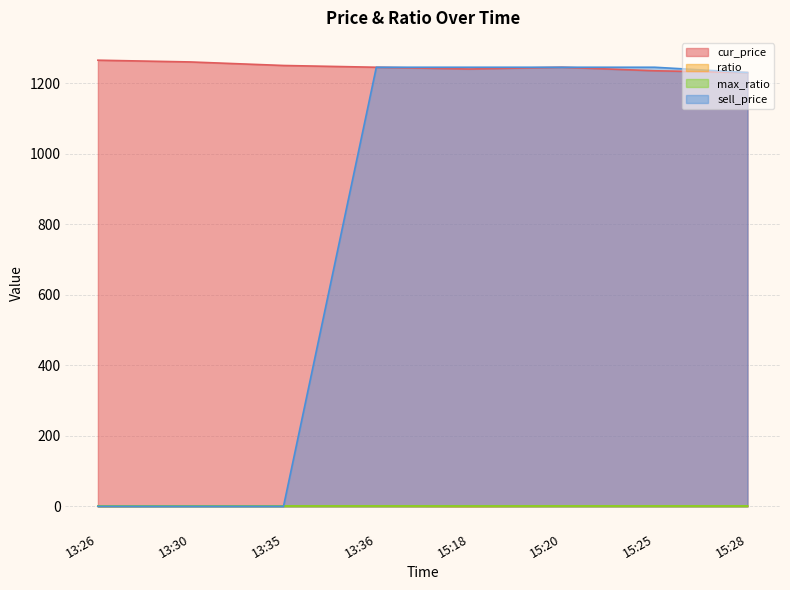

Reading left to right, transcribe all the data shown in this chart.

cur_price: 1265.0	1260.0	1250.0	1245.0	1240.0	1245.0	1235.0	1230.0
ratio: 0.0	1.0	1.0	1.0	0.0	1.0	1.0	1.0
max_ratio: 1.0	1.0	1.0	1.0	1.0	1.0	1.0	1.0
sell_price: 0.0	0.0	0.0	1245.0	1245.0	1245.0	1245.0	1230.0